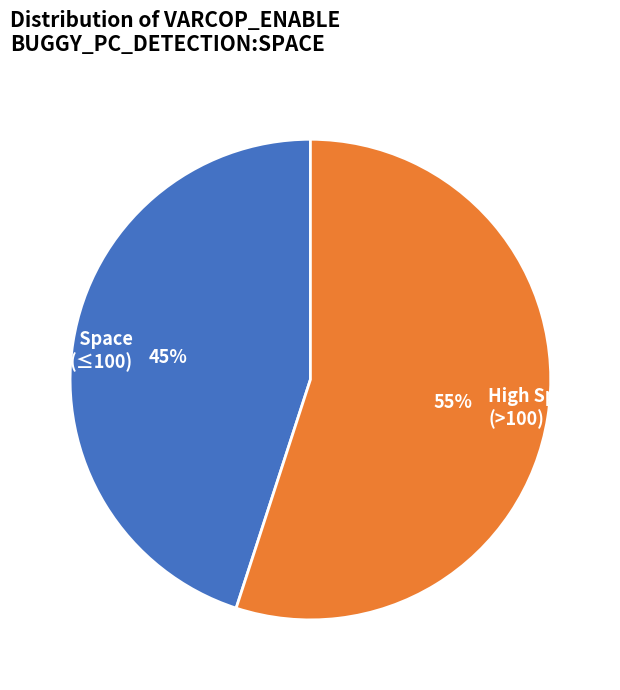

Is it true that High Space (>100) is 55% of the pie?

True